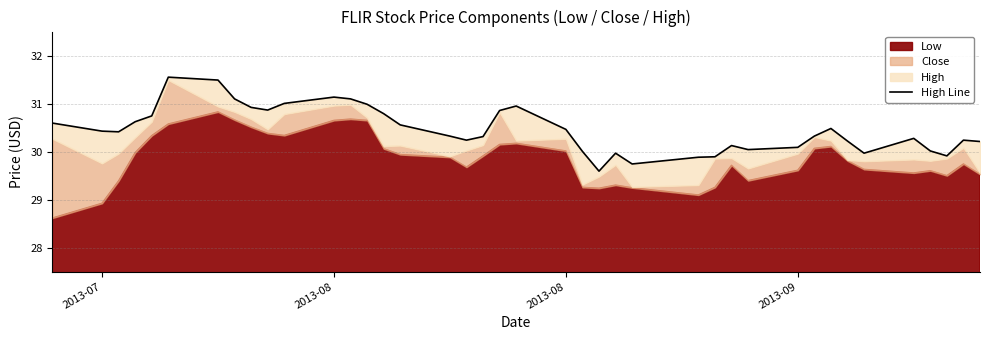

Where does the data first go above 30?

2013-07